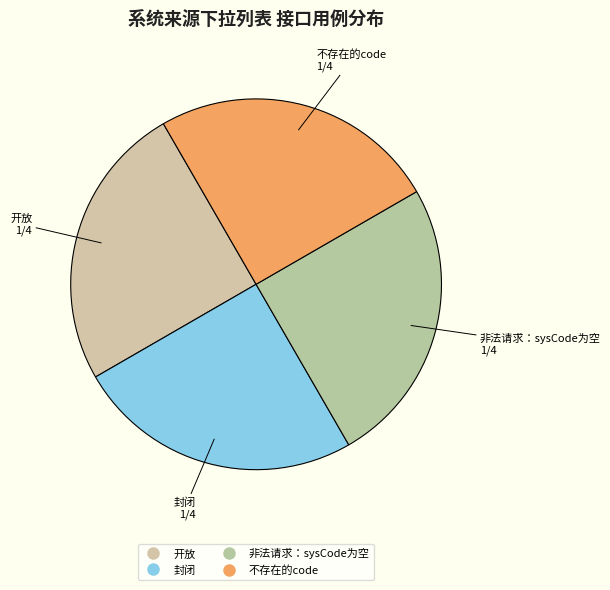

Does any single category account for the majority?

No